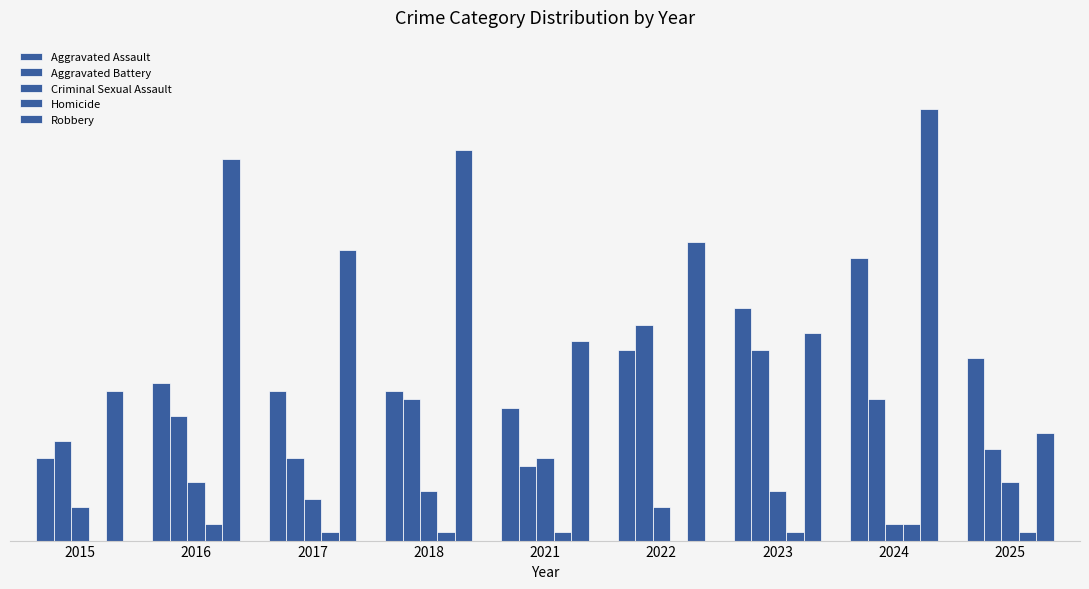

Are the bars grouped side by side (vs. stacked)?

Yes